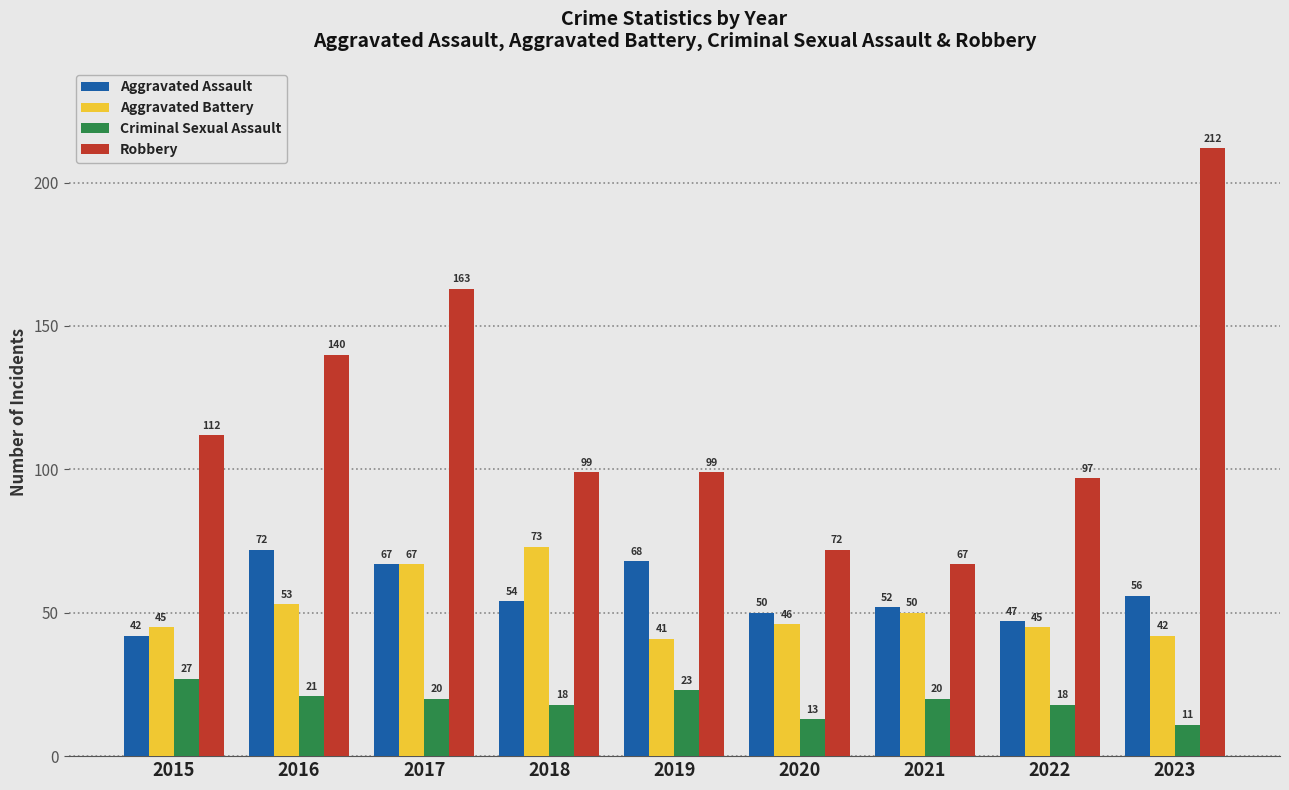

Which series changed the most between 2019 and 2023?

Robbery